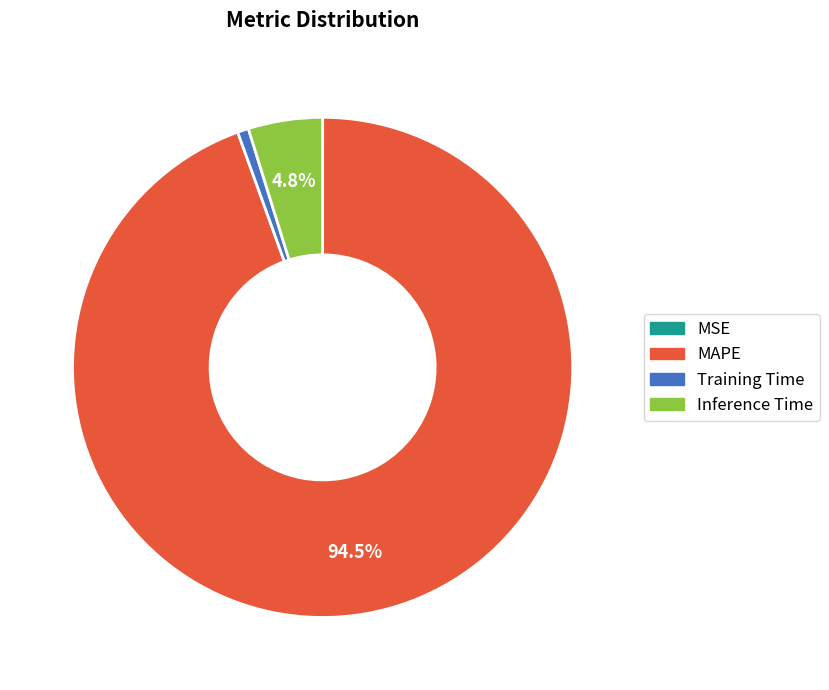

What portion of the pie excludes MAPE?

5.5%